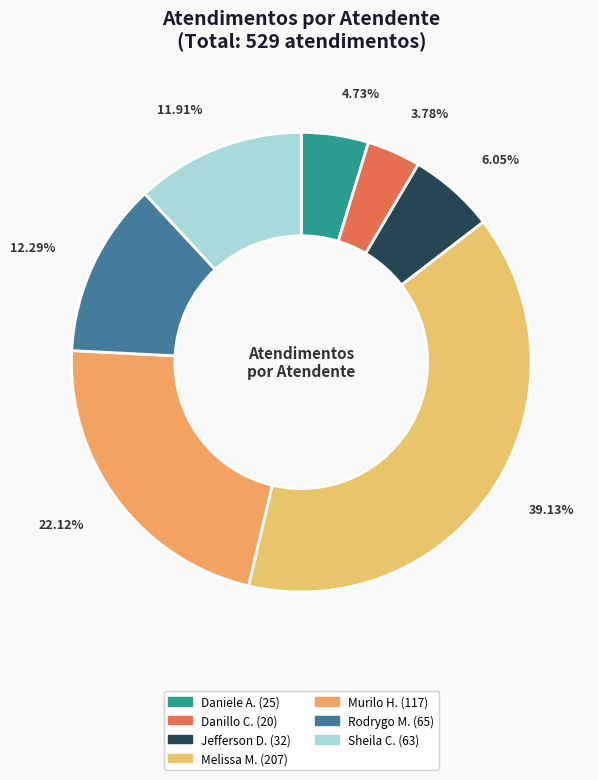

Which category has the biggest portion of the pie?

Melissa Maria Caleffi Zechini